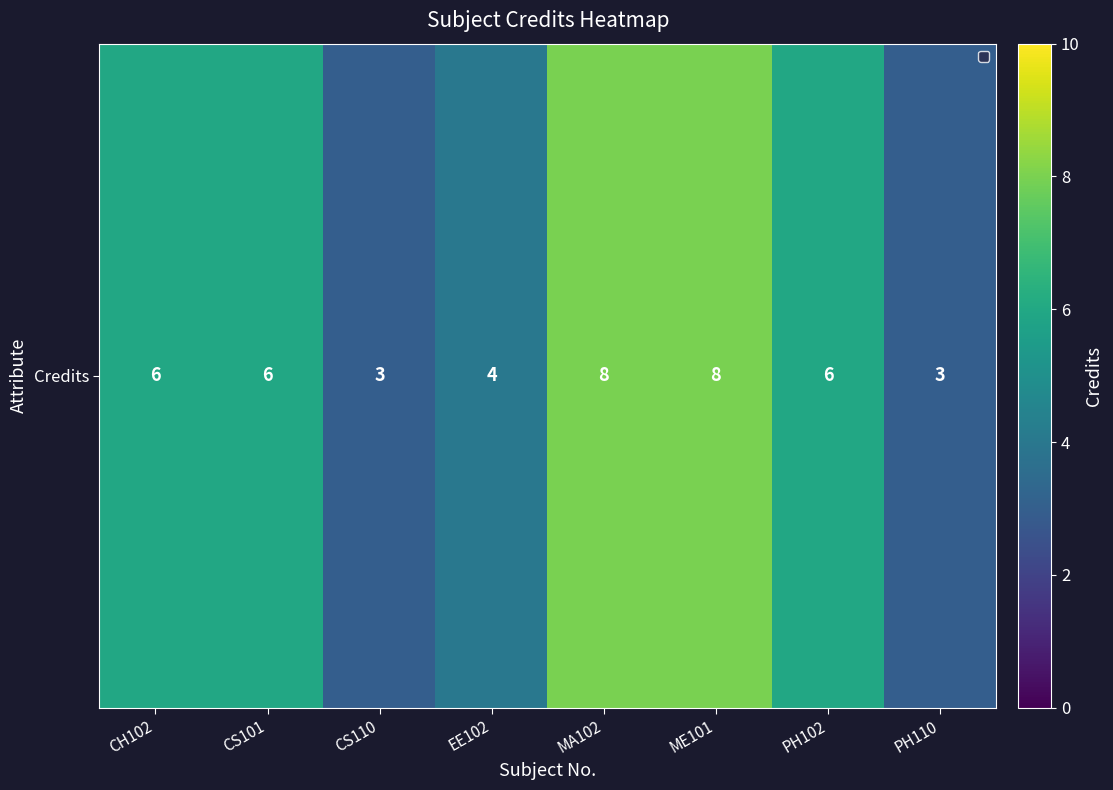

True or false: the data shows 8 at MA102.

True